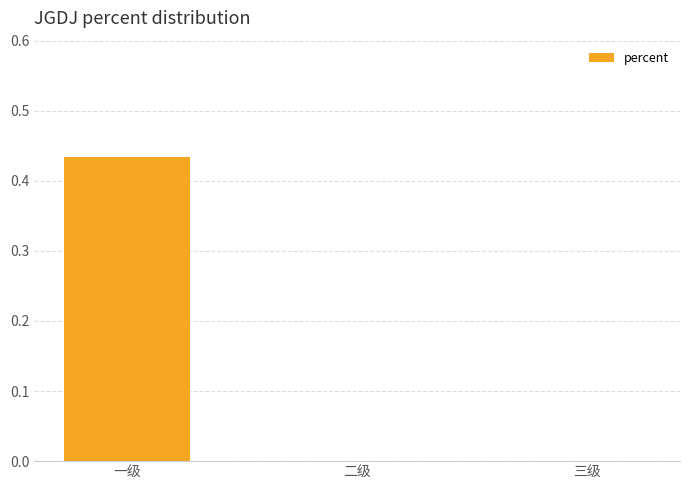

The value at 三级 is -0.2. True or false?

False